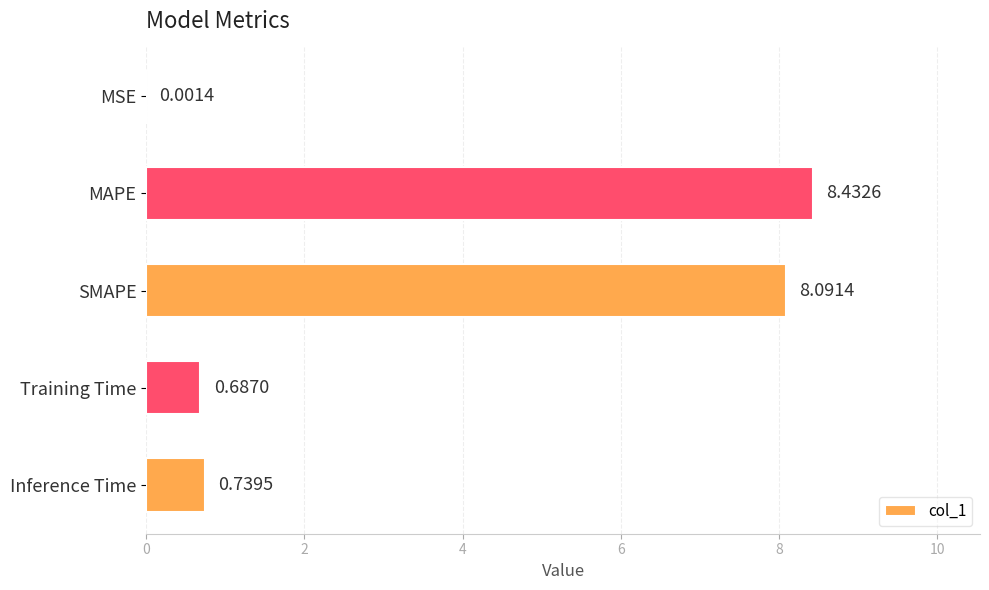

At which category does the chart reach its peak across all series?

MAPE